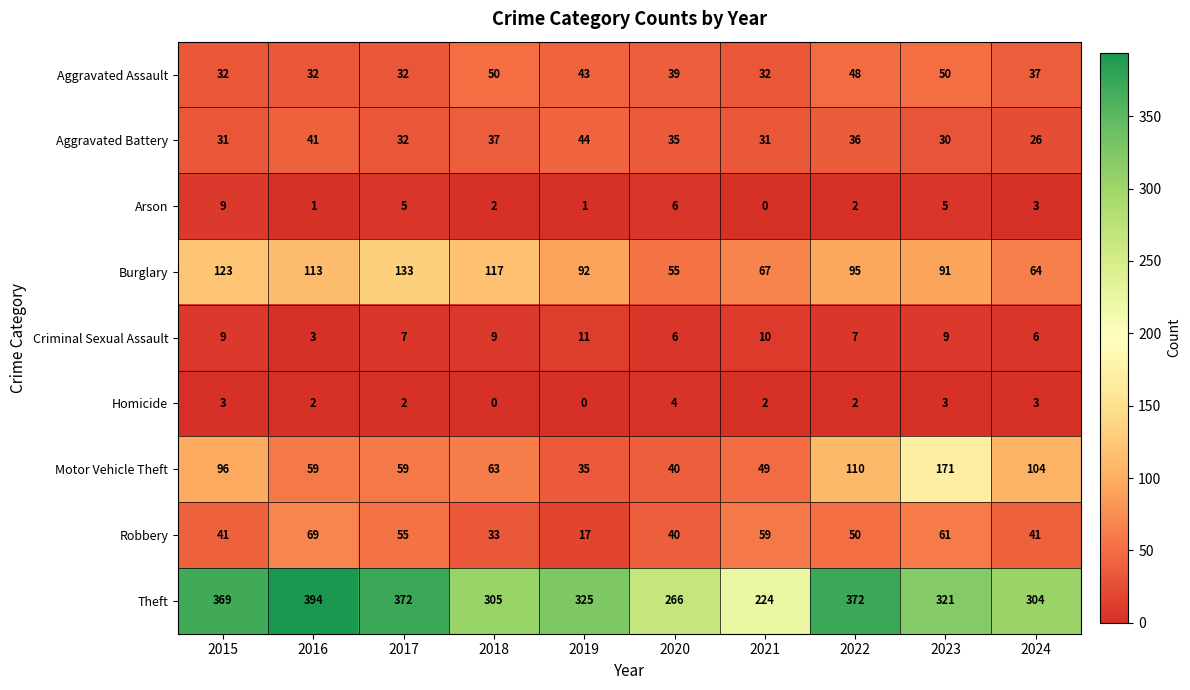

What is the approximate value of Theft at 2016, to the nearest 50?

400